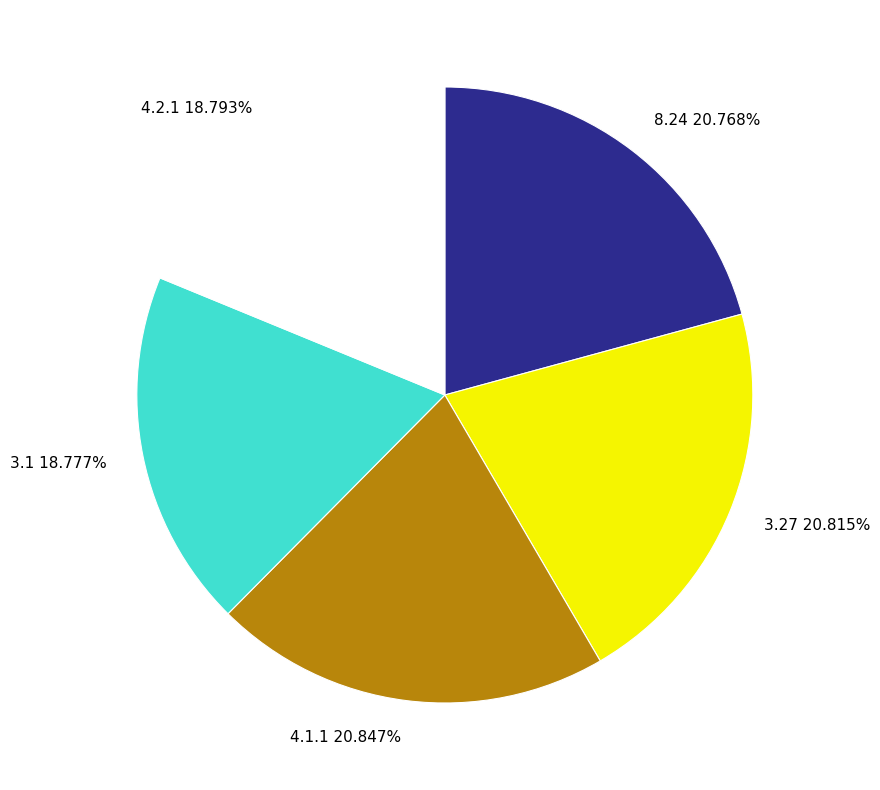

What percentage is the 3.27 slice, to the nearest percent?

21%